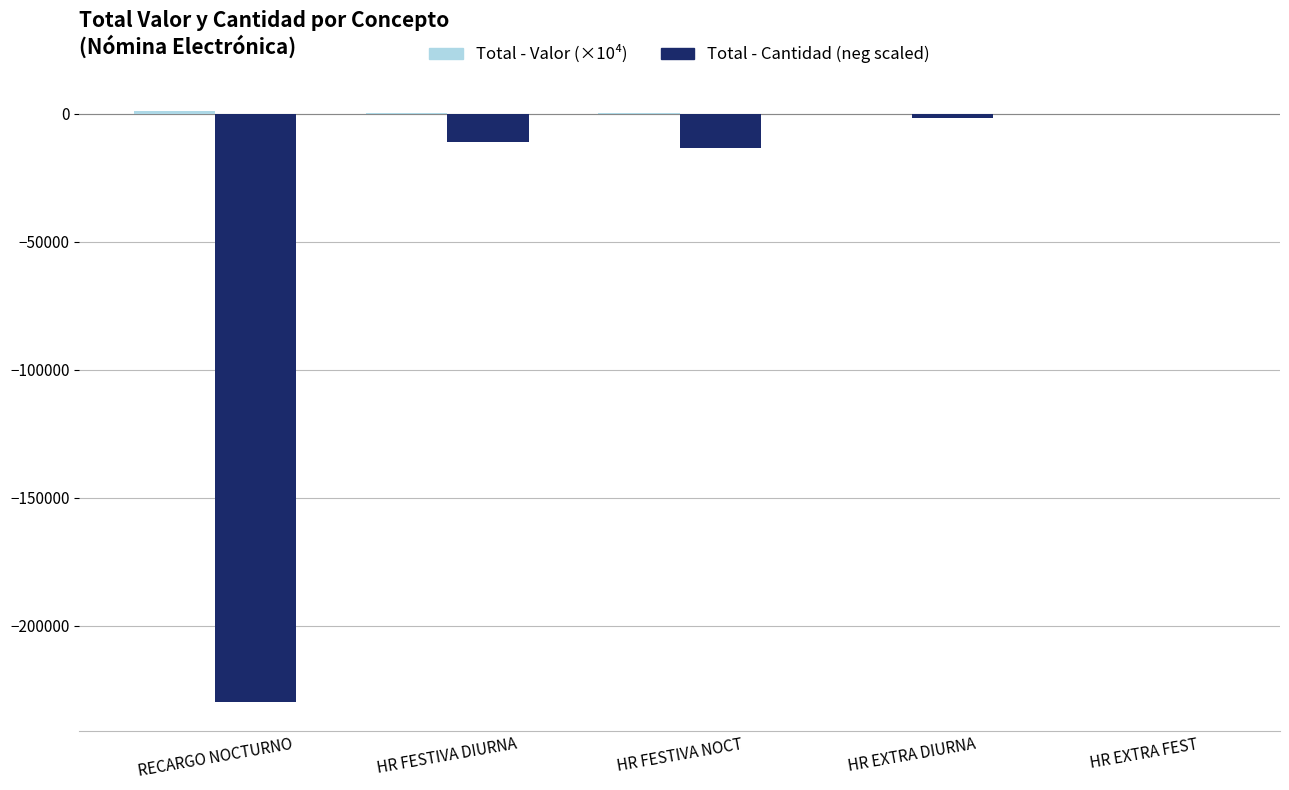

Where is Total - Cantidad (neg scaled) nearest to the value -114875?

HR FESTIVA NOCT